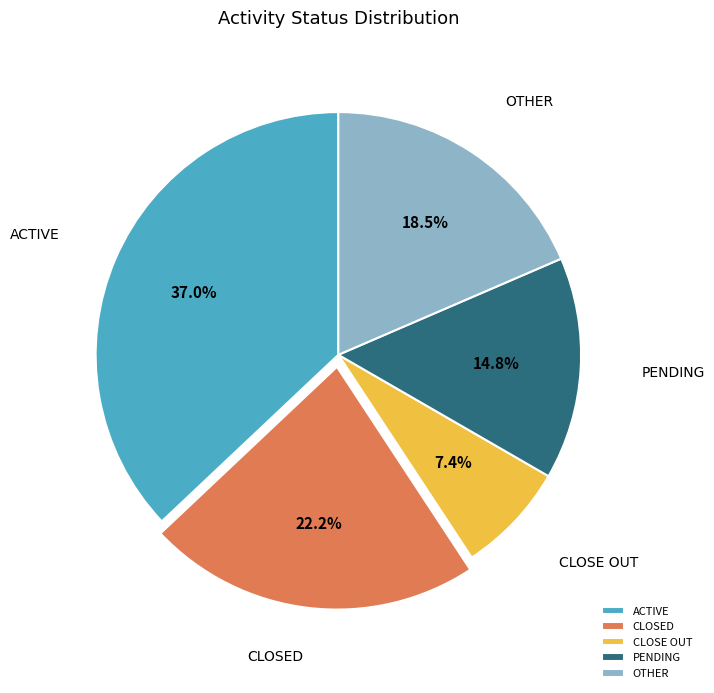

To the nearest percent, what portion does PENDING represent?

15%